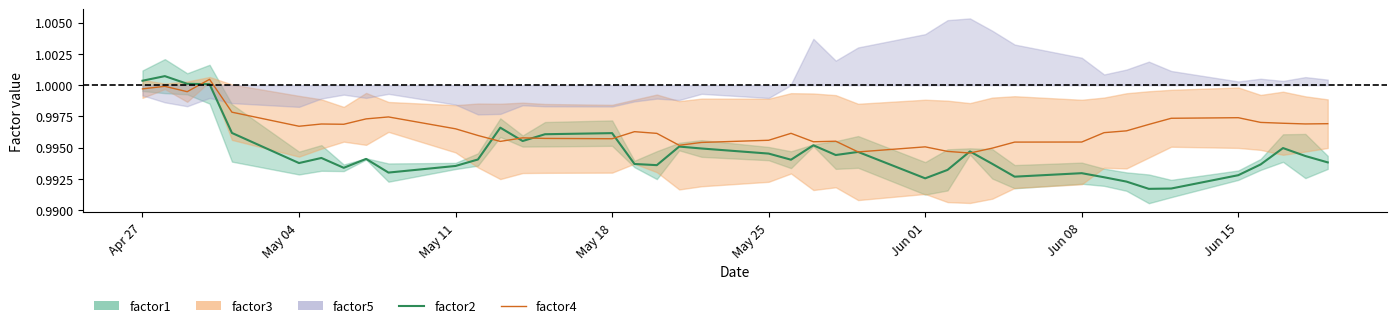

Is the value of factor4 at May 11 greater than the value of factor2 at 36?

Yes